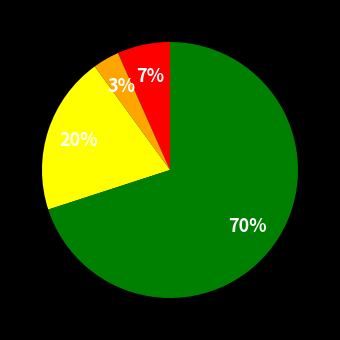

Is there any slice that represents more than half of the pie?

Yes